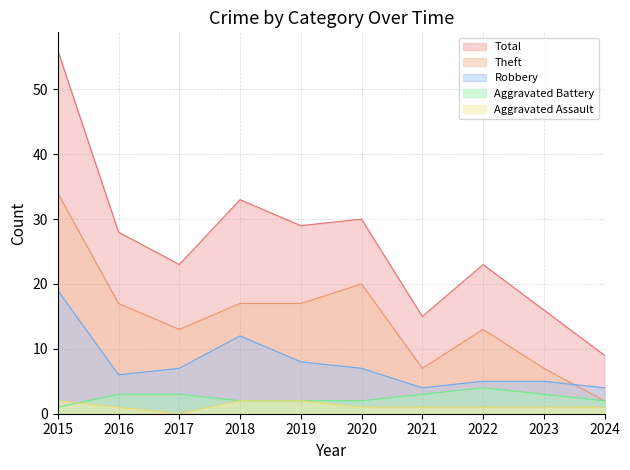

Which series has the widest spread of values?

Total